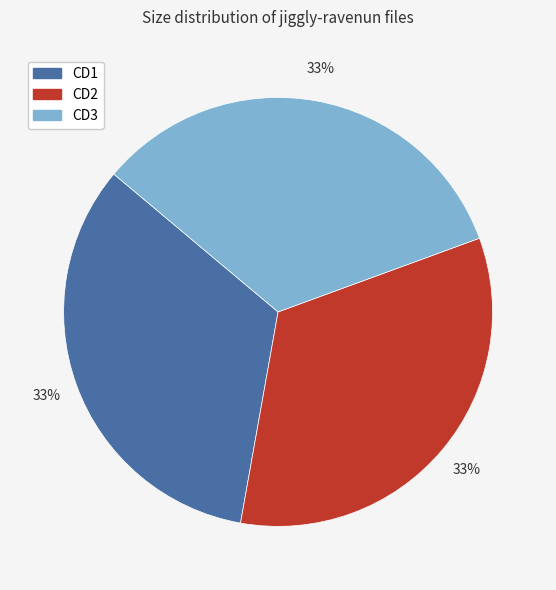

Is there a majority slice in this chart?

No